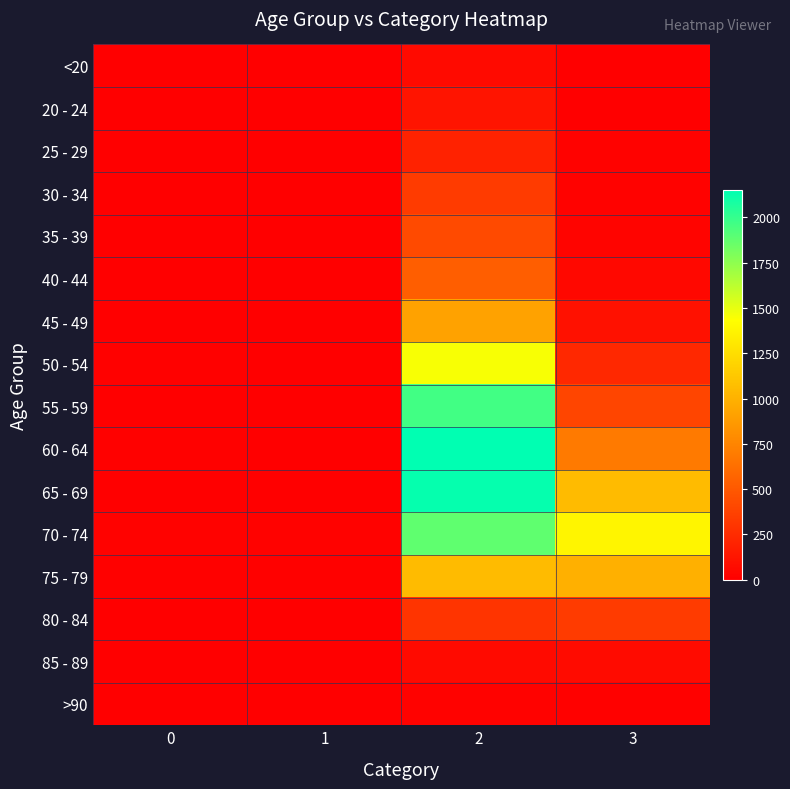

Which series changed the most between 1 and 3?

70 - 74